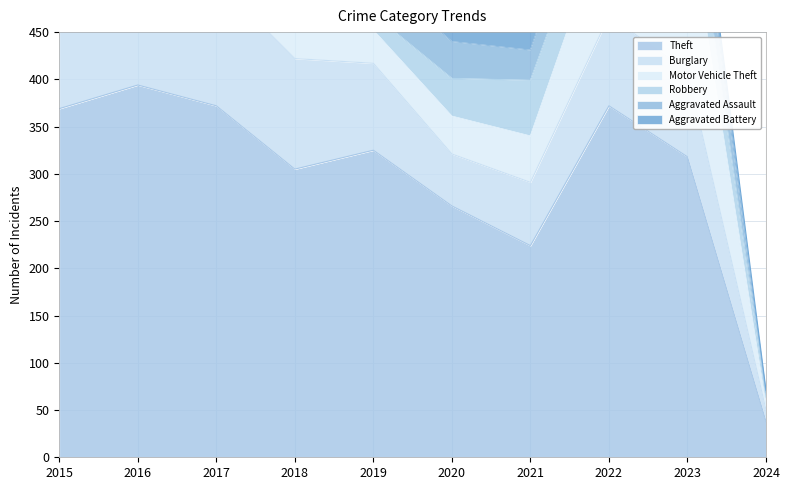

List the labels in order of Motor Vehicle Theft value, smallest first.

2024, 2019, 2020, 2021, 2016, 2017, 2018, 2015, 2022, 2023